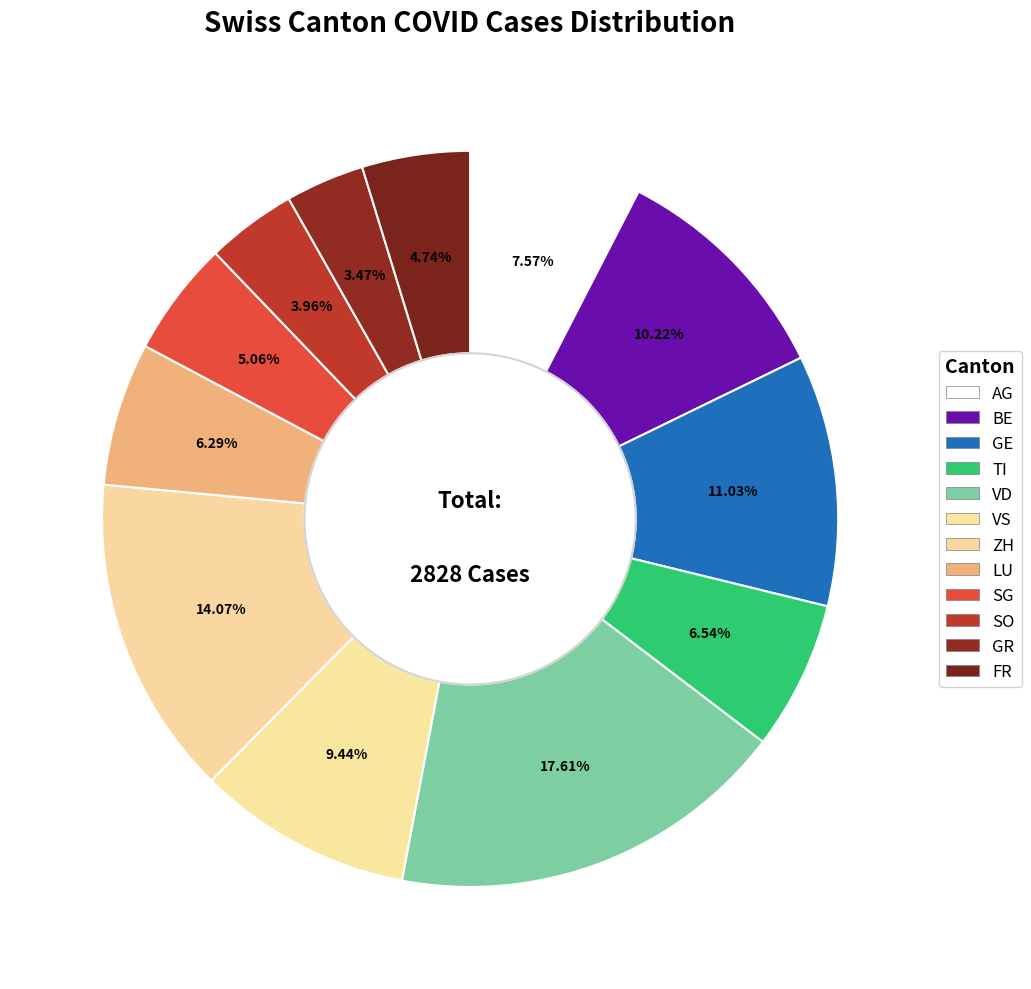

To the nearest percent, what is the difference between the SO and GE slice percentages?

7%